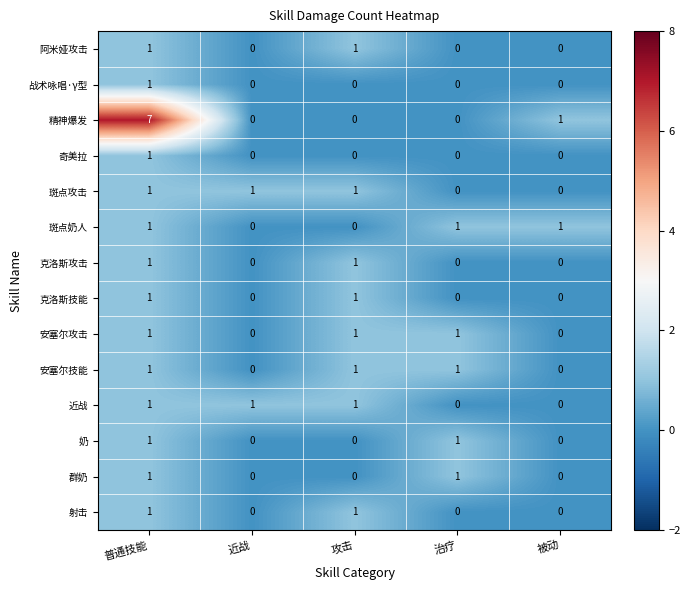

True or false: 群奶 has a value of 0 at 攻击.

True